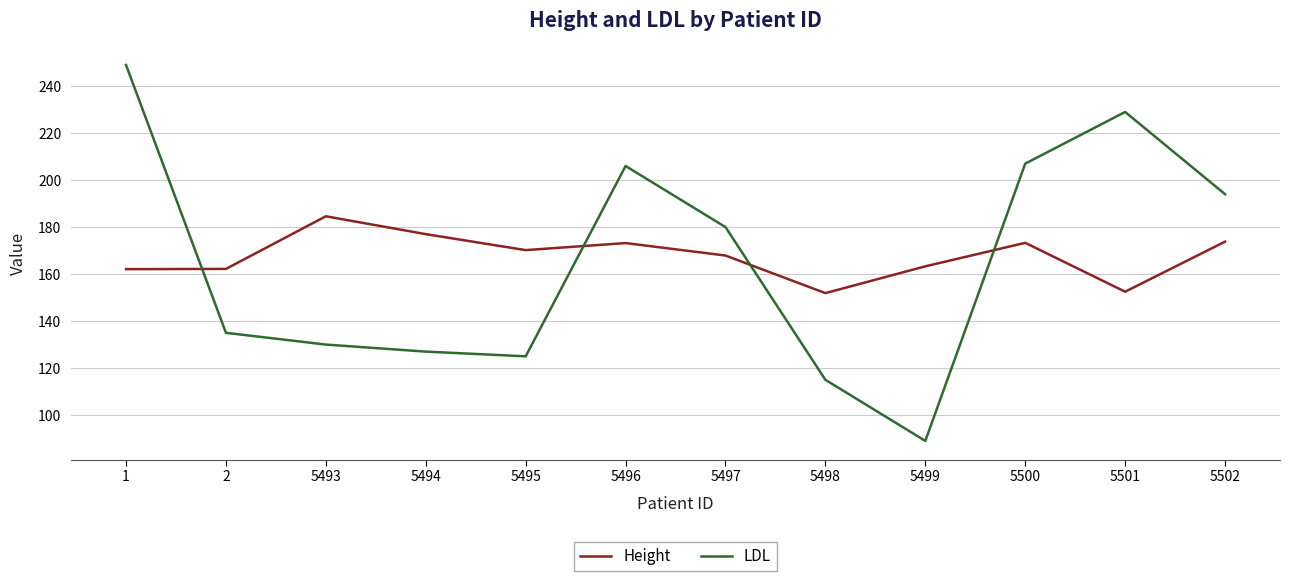

What value does the LDL series have at 5495?

125.0